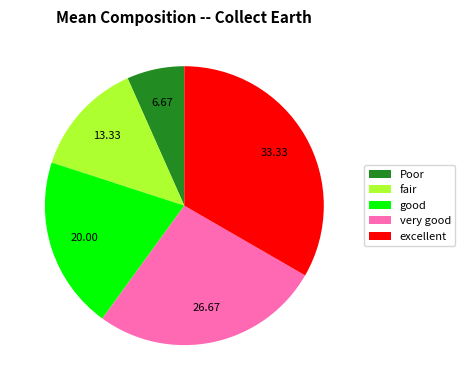

How many slices are in this pie chart?

5